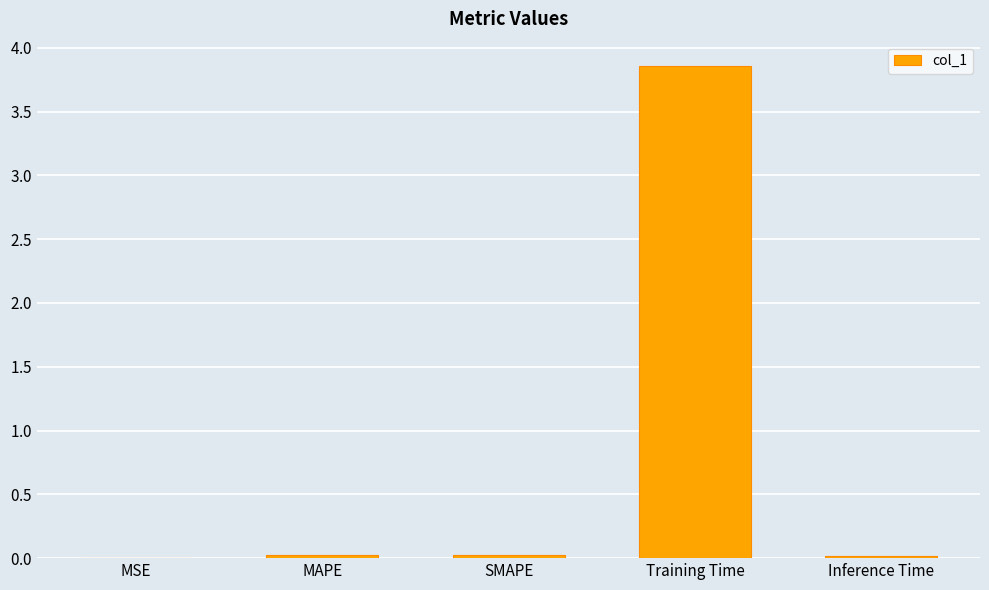

What is the greatest value displayed?

3.9